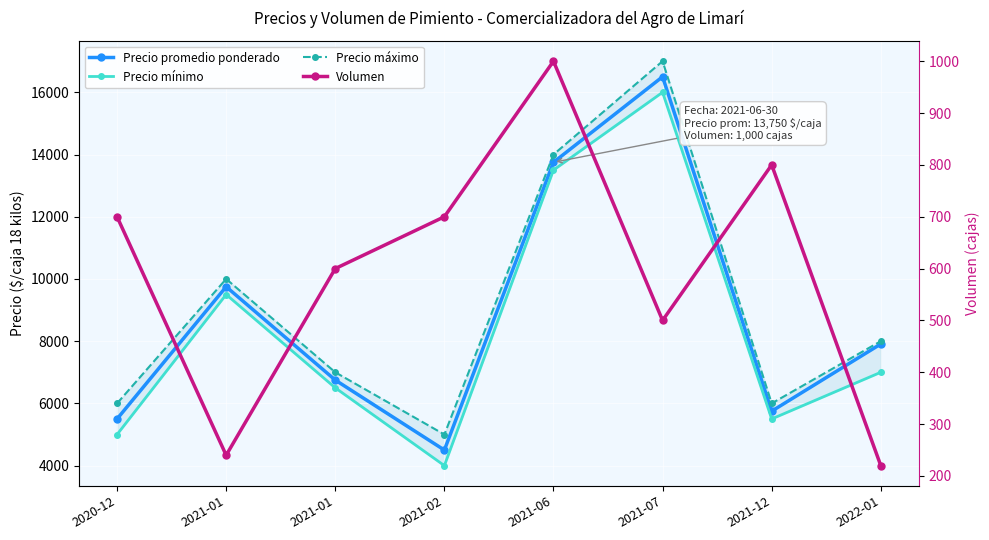

What is the spread (max minus min) of values at 2022-01?

7780